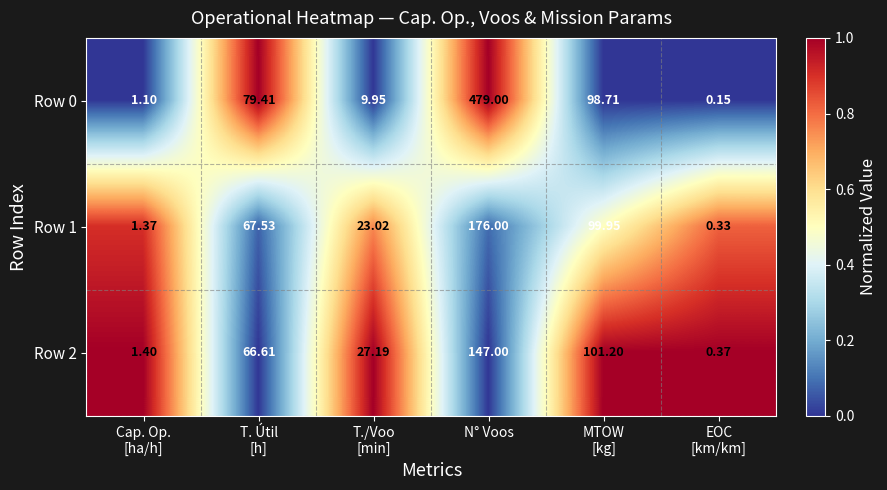

What is the total value across all series at MTOW
[kg]?

299.9